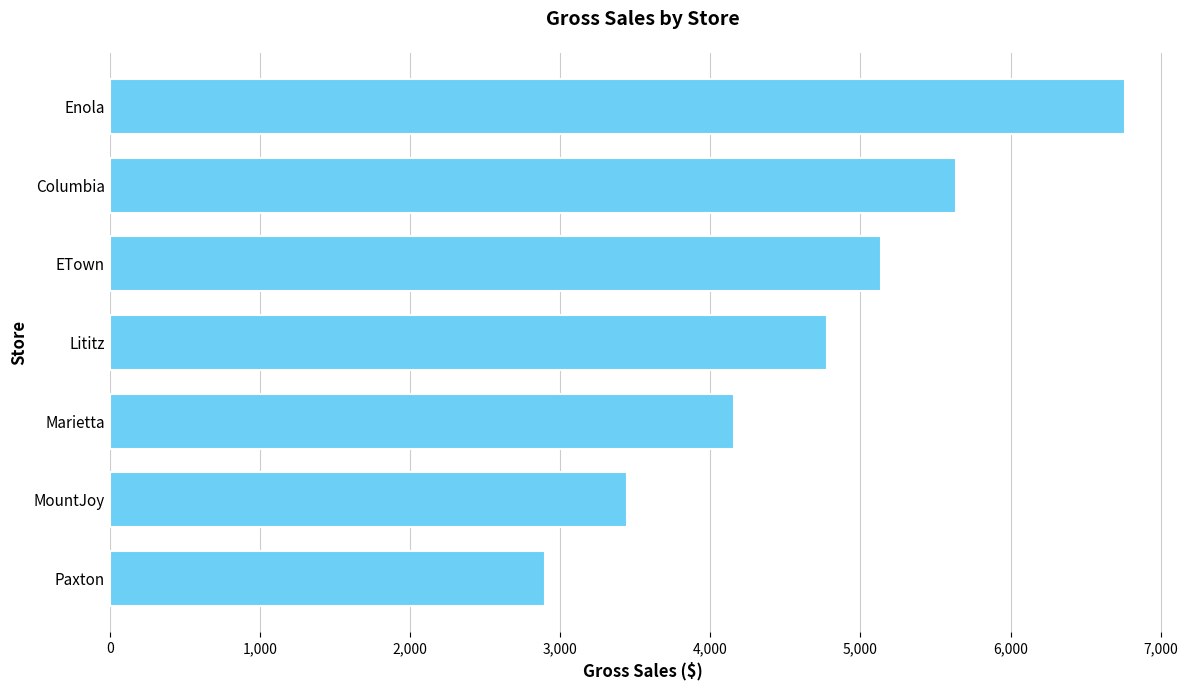

True or false: the data shows 2899.2 at Paxton.

True